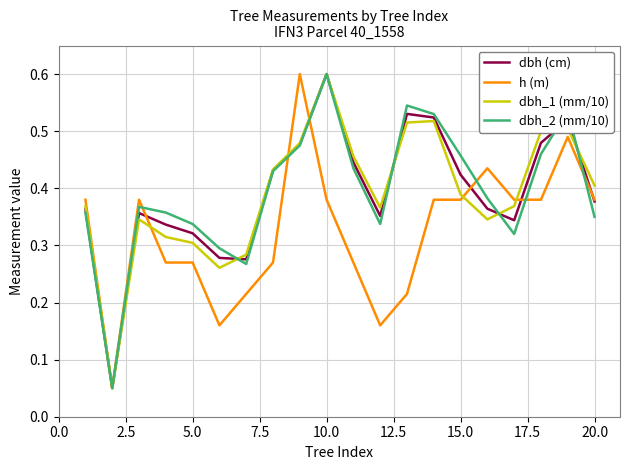

What are all the series names shown in the legend?

dbh (cm), h (m), dbh_1 (mm/10), dbh_2 (mm/10)